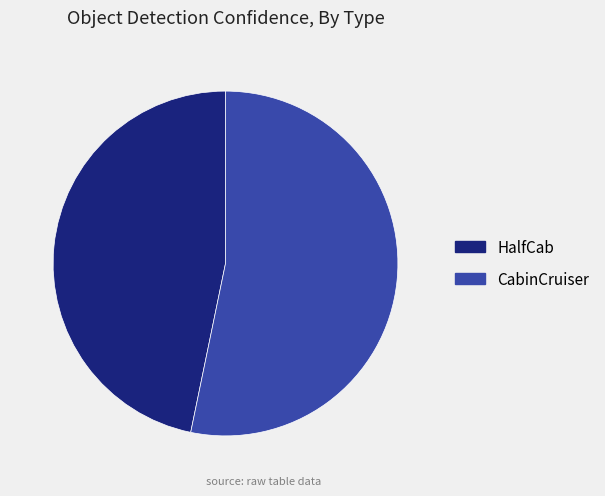

What is the majority slice?

CabinCruiser